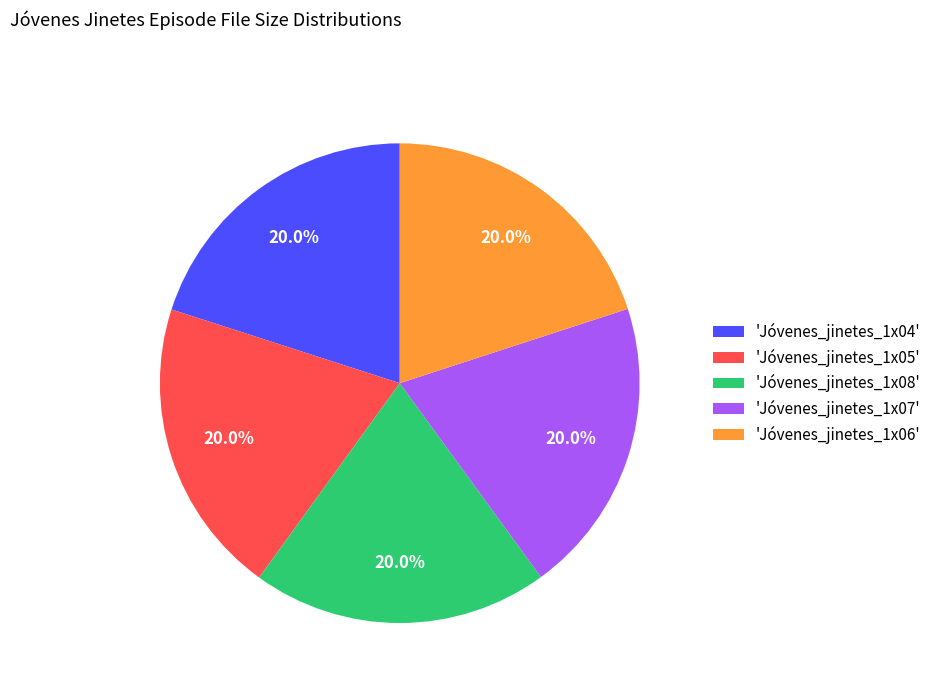

Does 'Jóvenes_jinetes_1x07' account for over 50% of the chart?

No